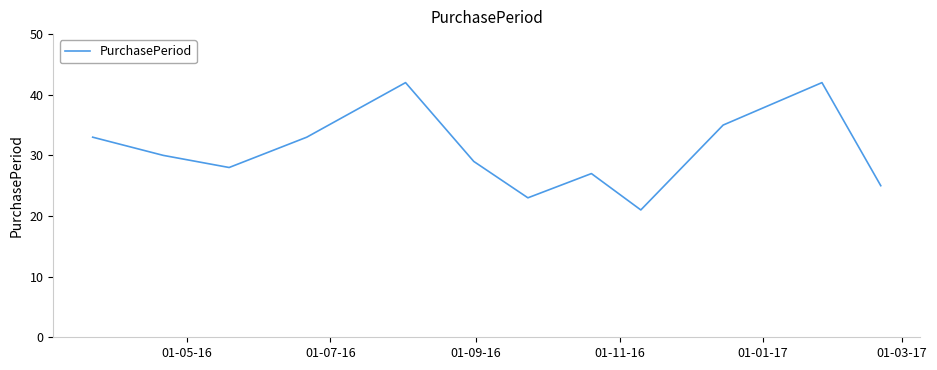

What is the difference between the maximum and minimum values?

21